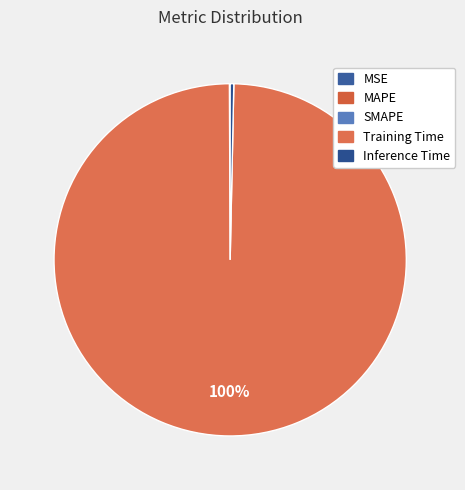

Which category accounts for the majority?

Training Time